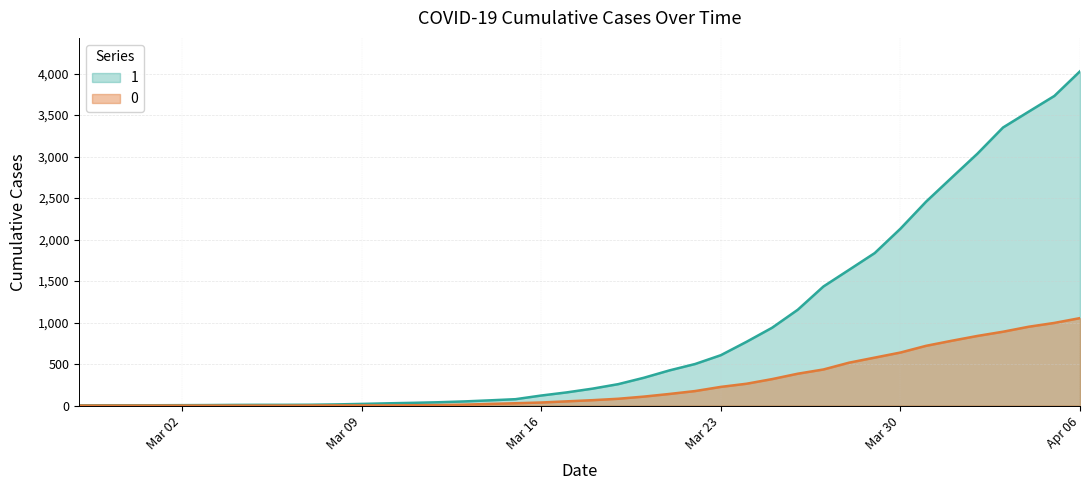

What is the label of the 18th point from the left?

2020-03-15